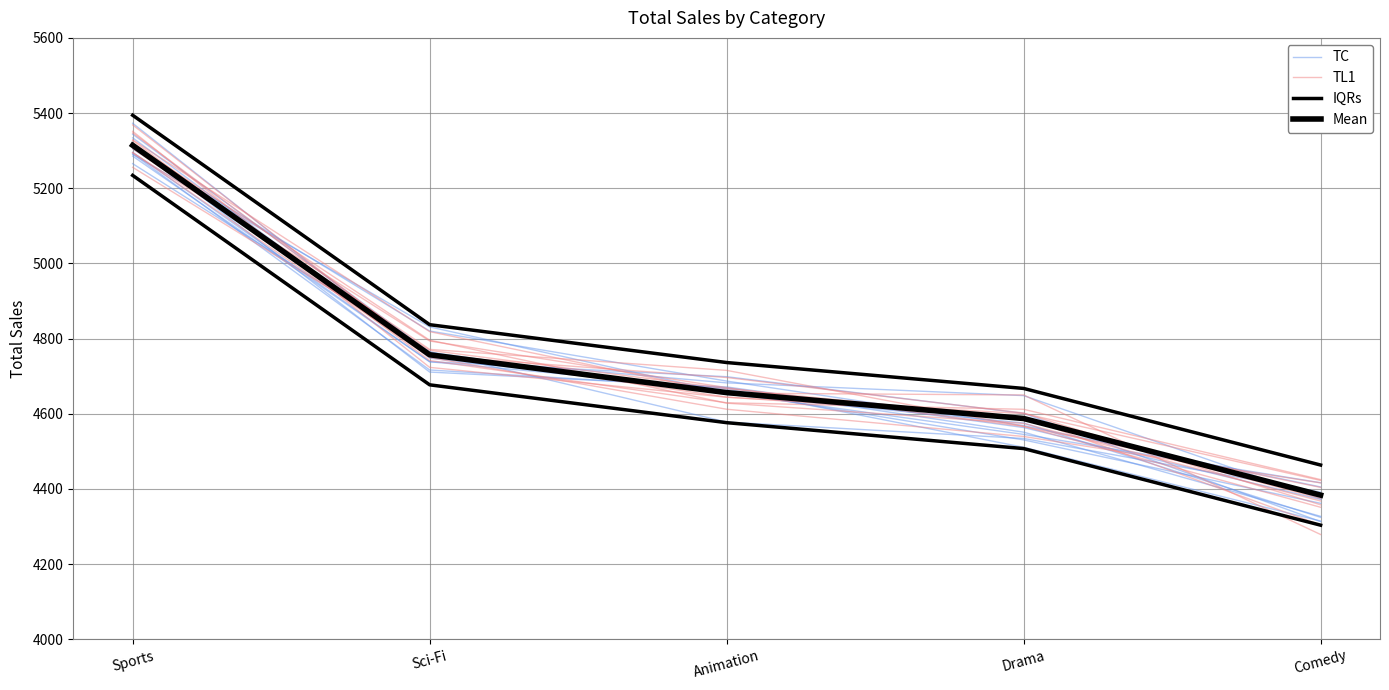

Is the value of TC at Comedy greater than the value of TL1 at Drama?

No